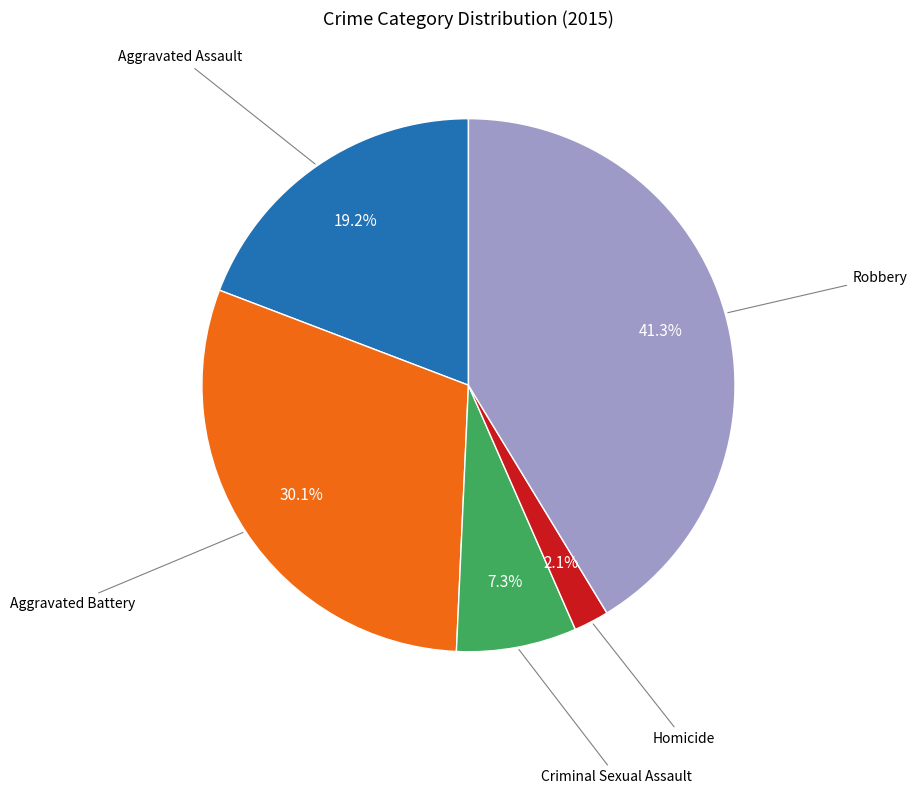

Does any single category account for the majority?

No